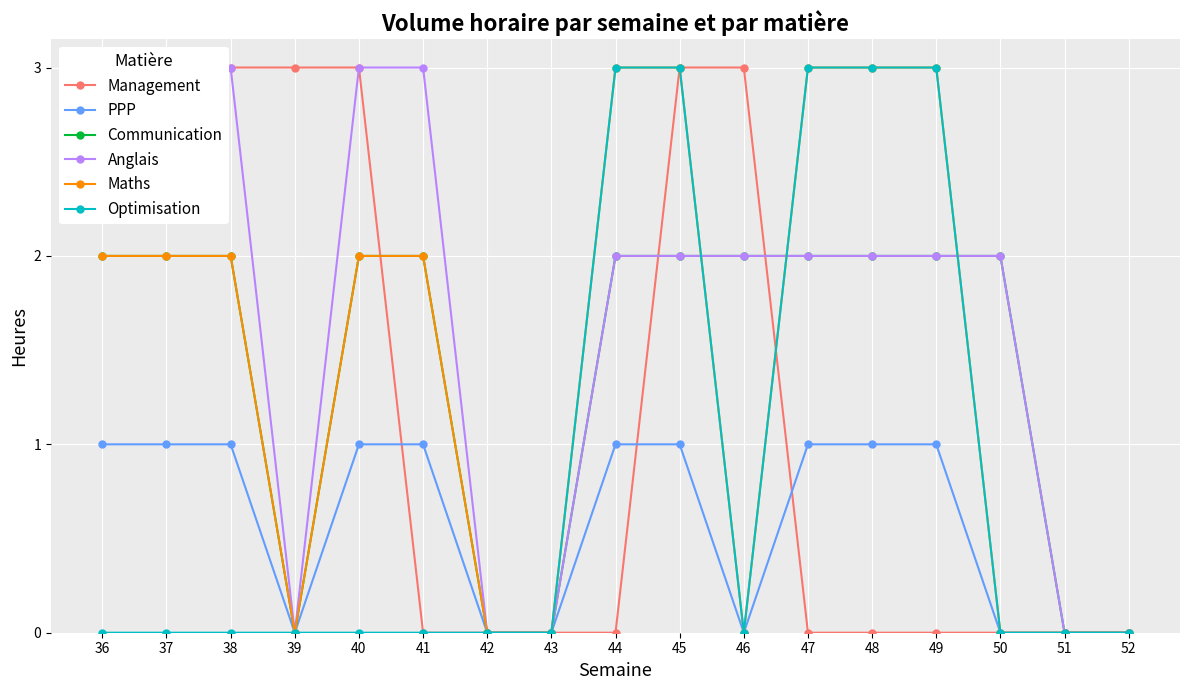

At how many categories does at least one series exceed 1?

13